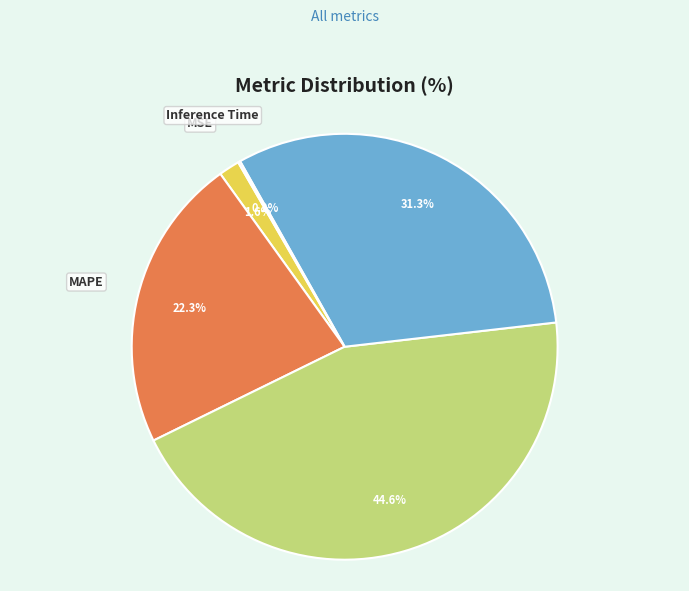

How much of the chart is everything except MSE?

98.4%